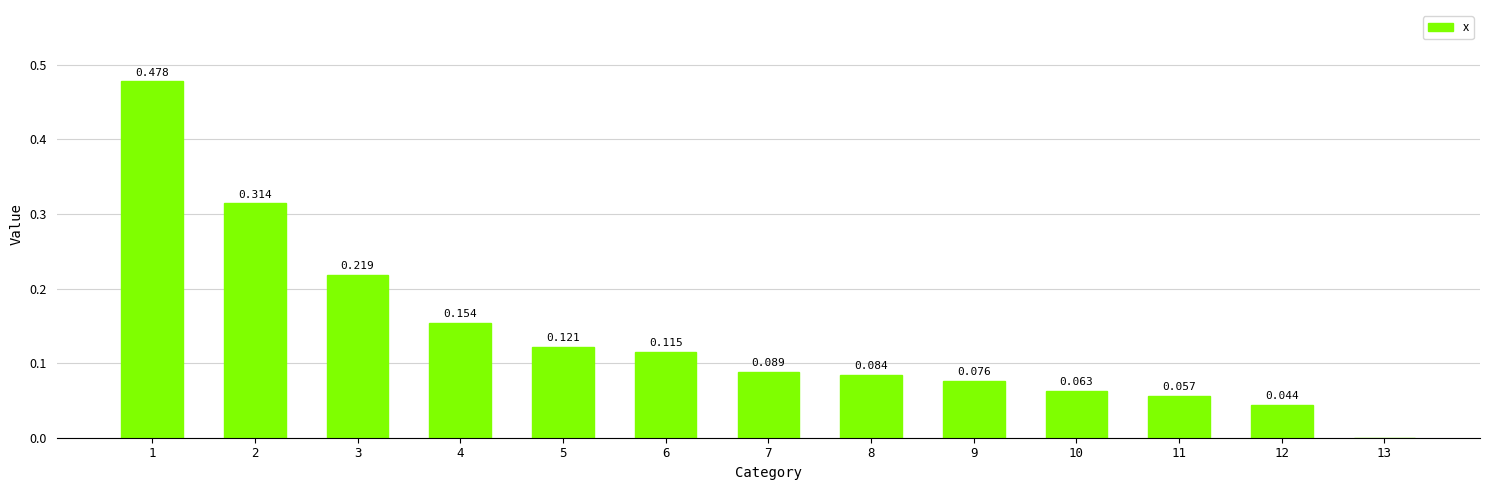

How many categories are shown in the chart?

13